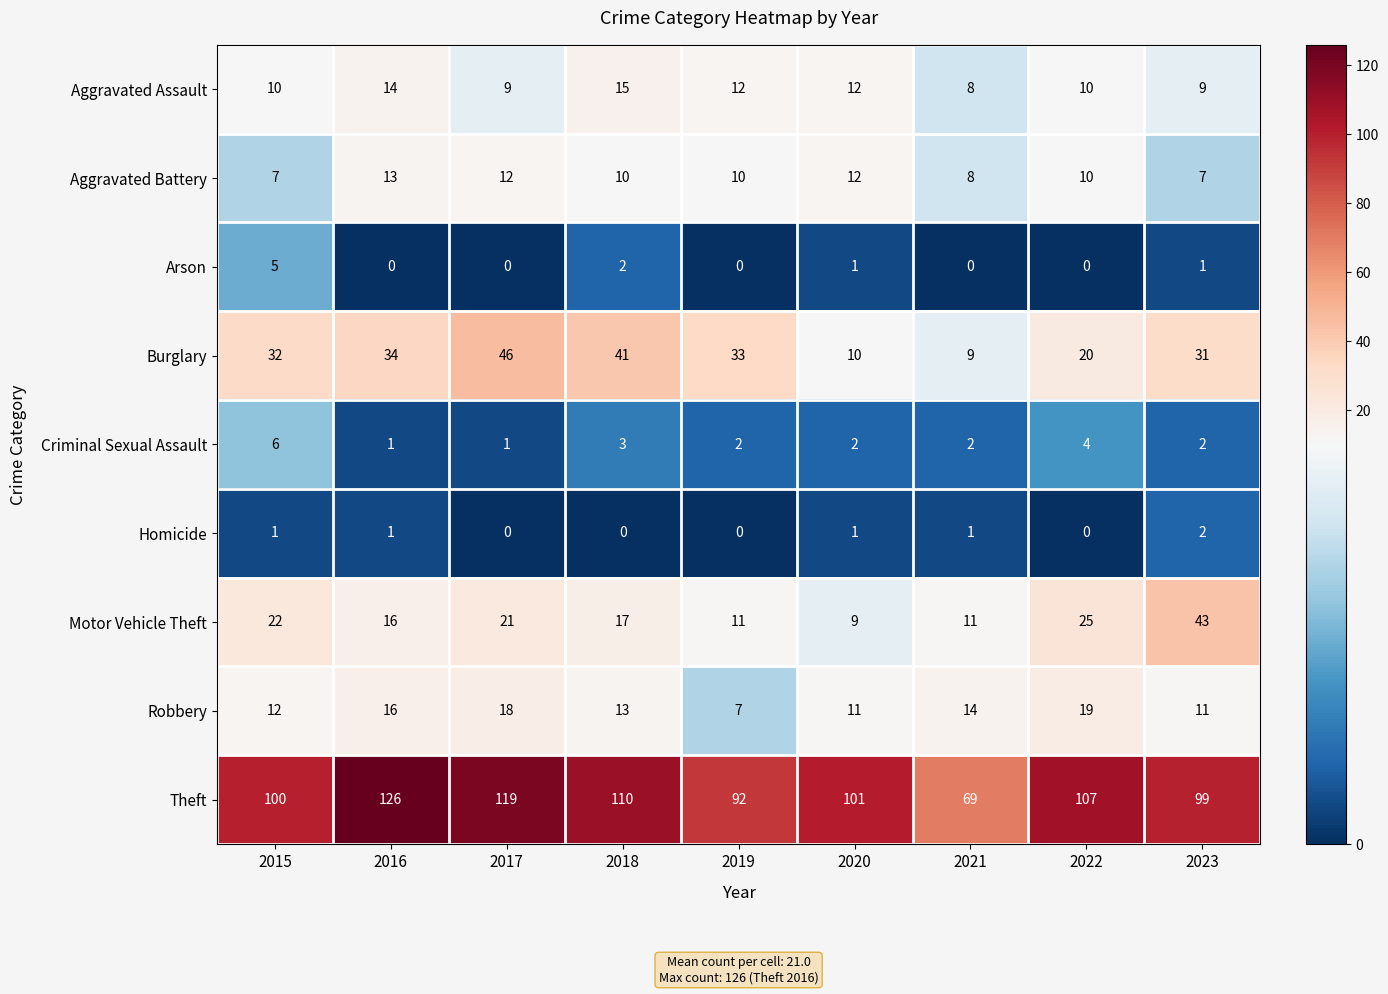

Is it true that Aggravated Battery equals 7 at 2015?

True